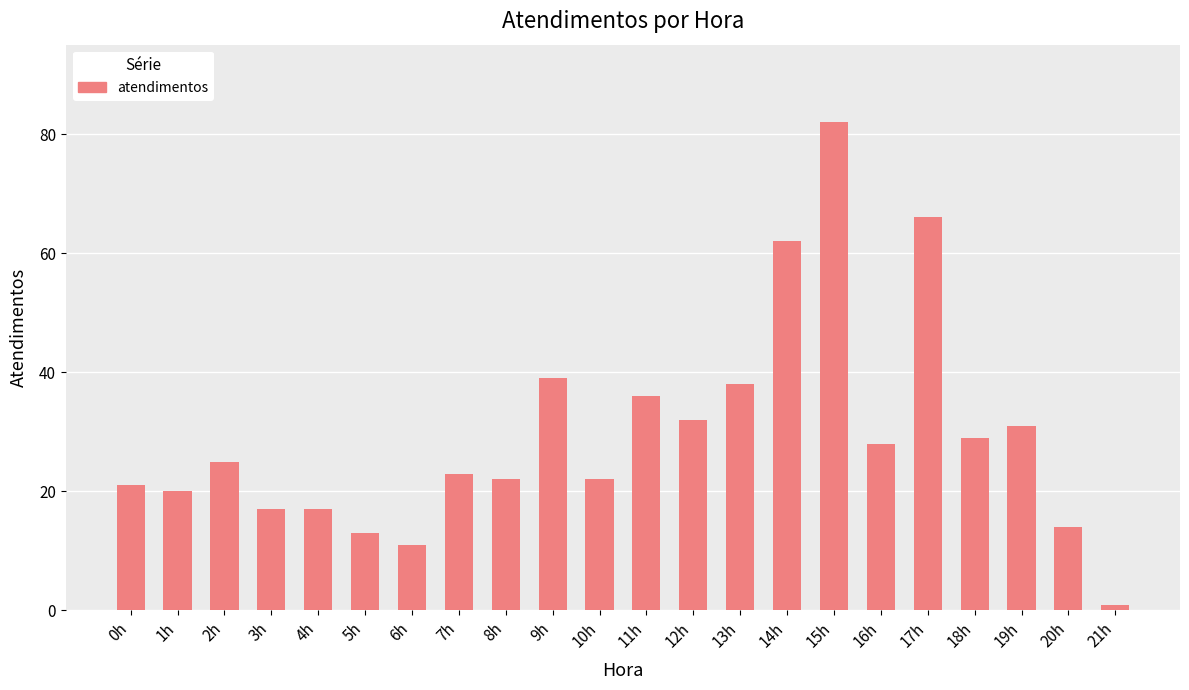

What is the change in value from 12h to 15h?

+50